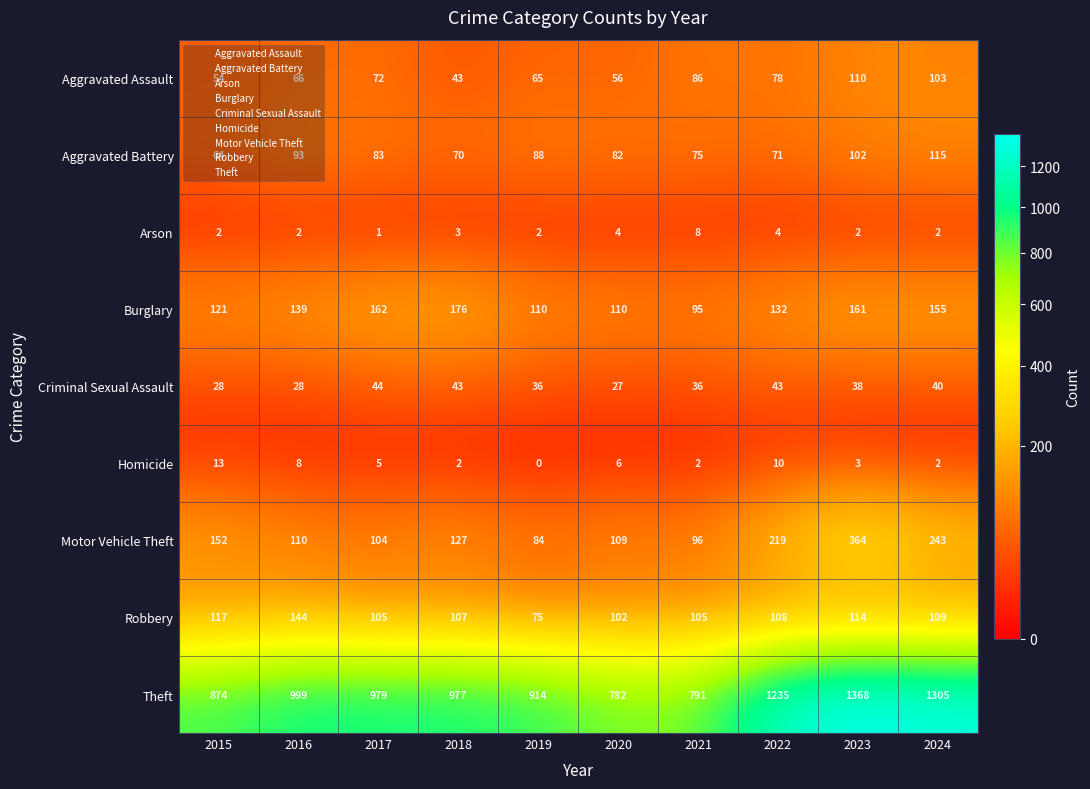

Which series changed the most between 2015 and 2022?

Theft